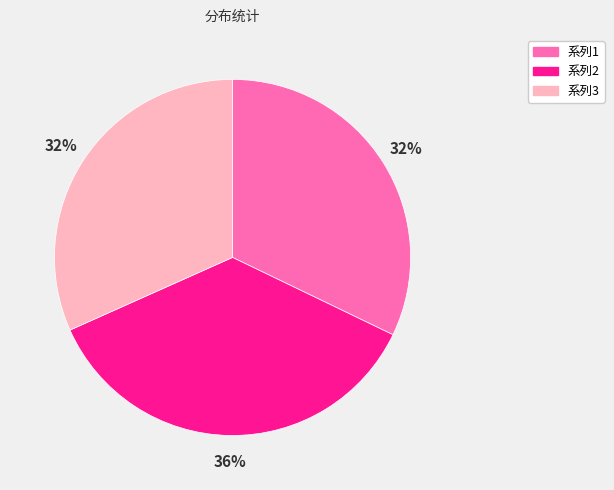

Does 自吴城至马当湖江八景 其一 珠矶　出吴城三十里 account for over 50% of the chart?

No